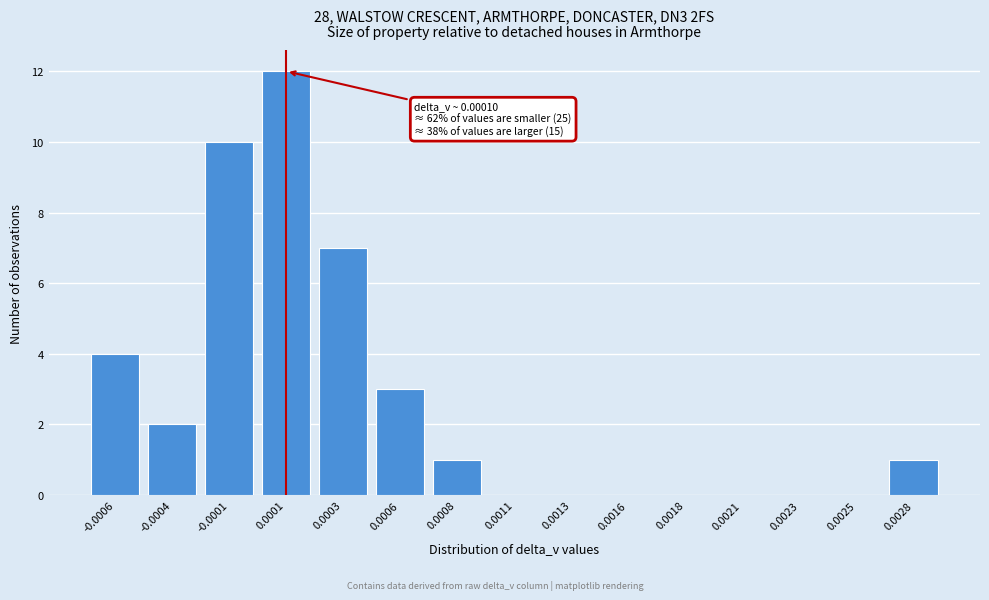

Reading left to right, transcribe all the data shown in this chart.

-0.0006=4	-0.0004=2	-0.0001=10	0.0001=12	0.0003=7	0.0006=3	0.0008=1	0.0011=0	0.0013=0	0.0016=0	0.0018=0	0.0021=0	0.0023=0	0.0025=0	0.0028=1